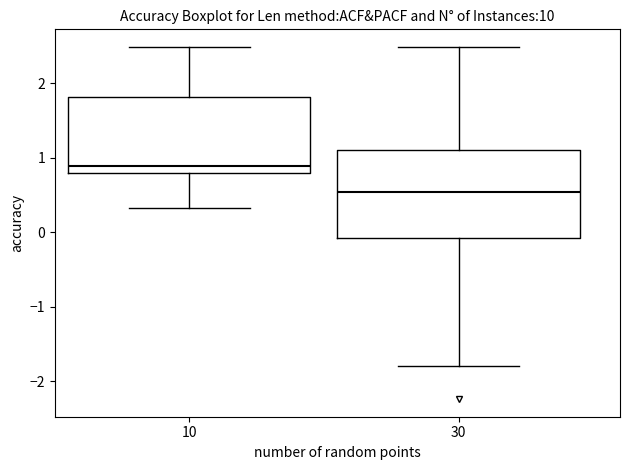

Which box's median line is the highest?

10